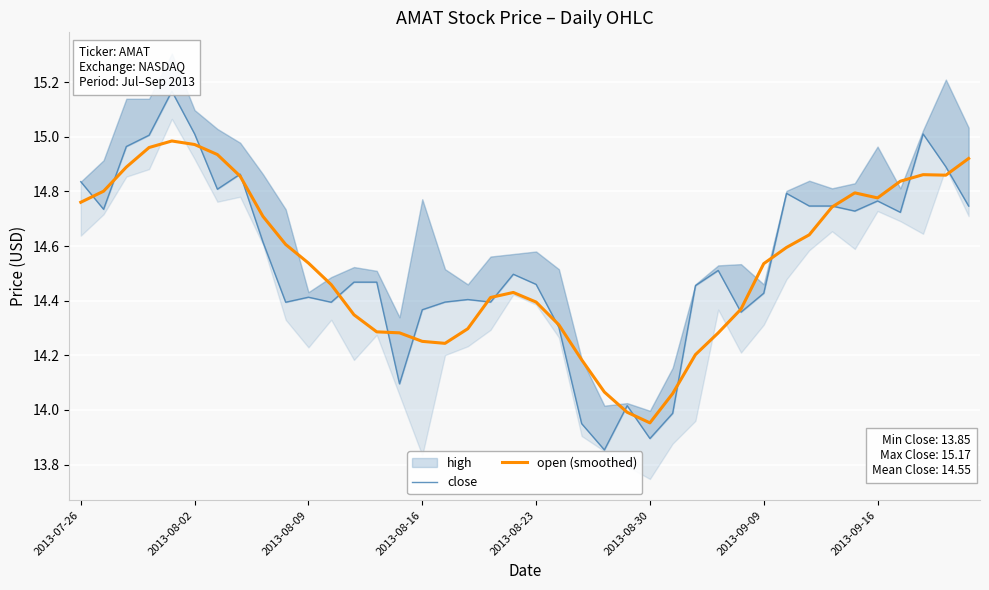

Which series changed the most between 2013-09-16 and 16?

open (smoothed)